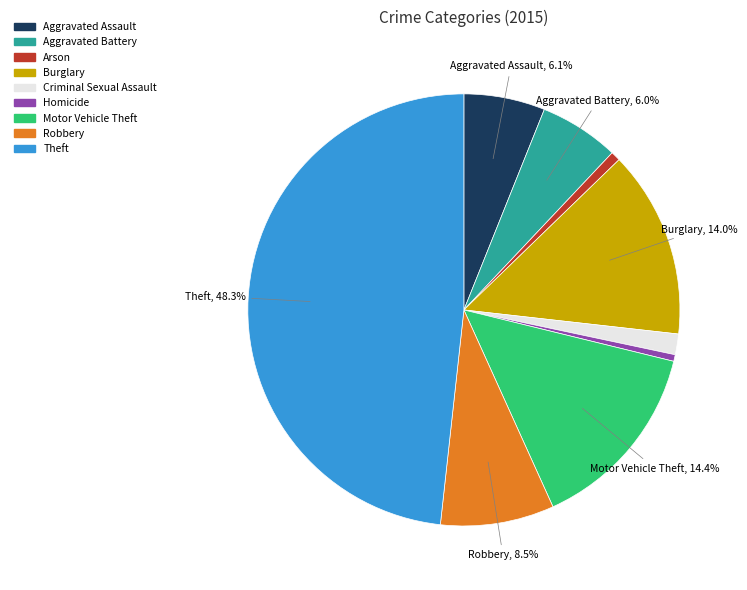

Does any single category account for the majority?

No